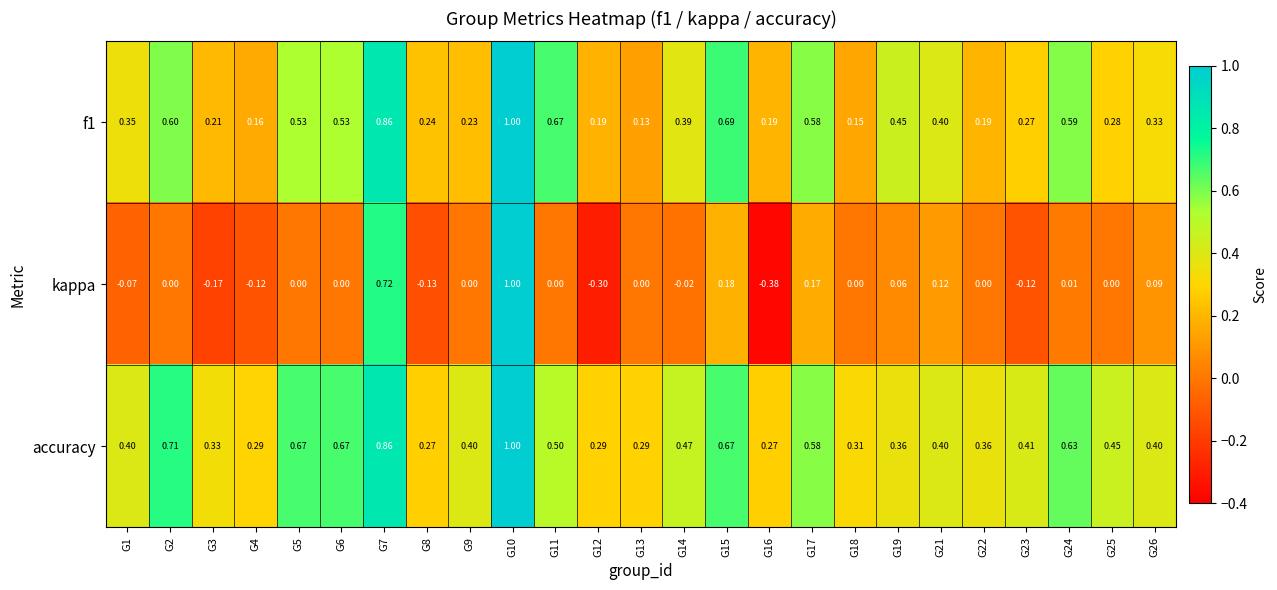

Between G2 and G22, which series saw the biggest shift?

f1